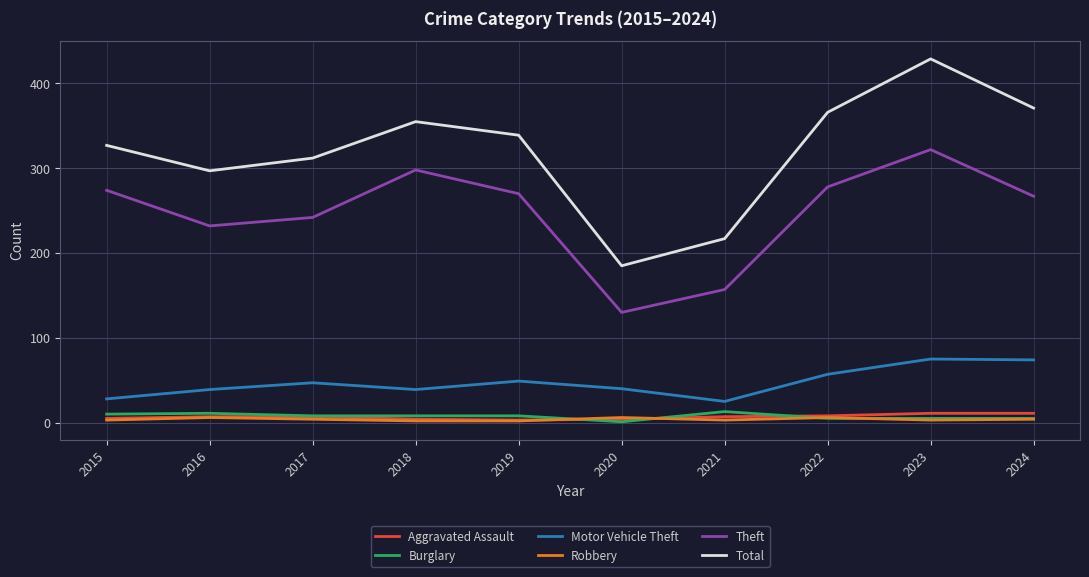

Where is Theft nearest to the value 226?

2016